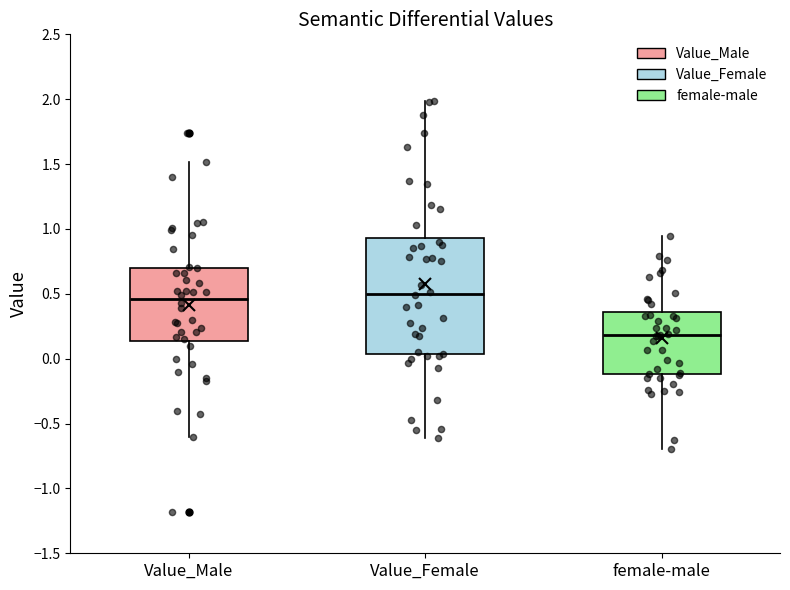

Which box is the tallest, from its lower edge to its upper edge?

Value_Female